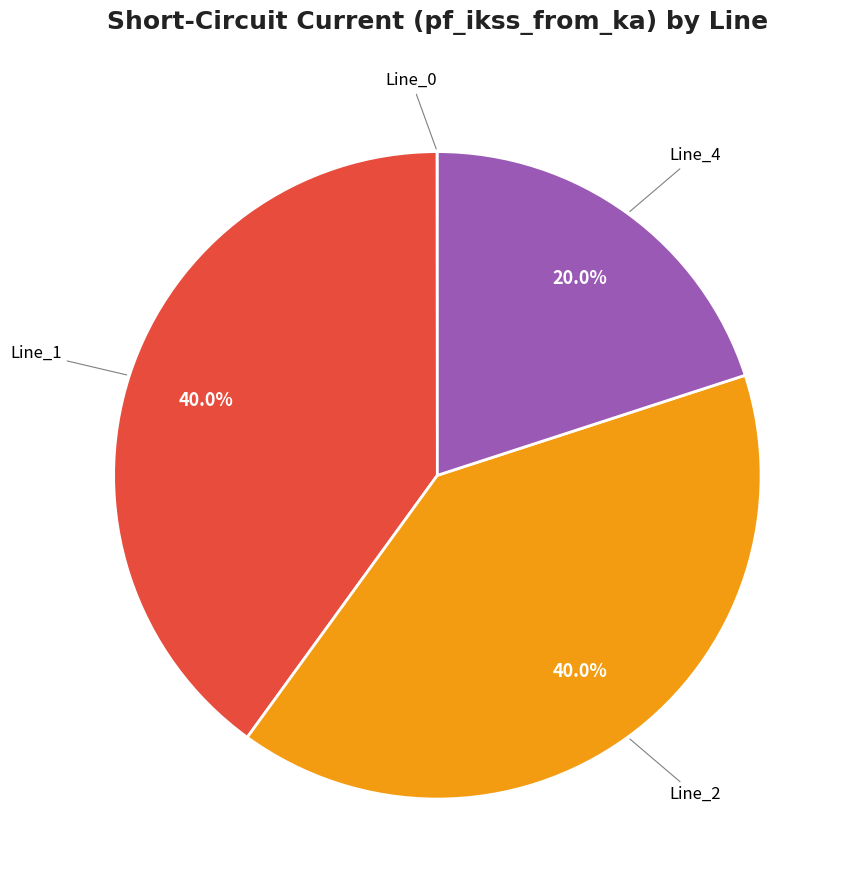

Does any single category account for the majority?

No